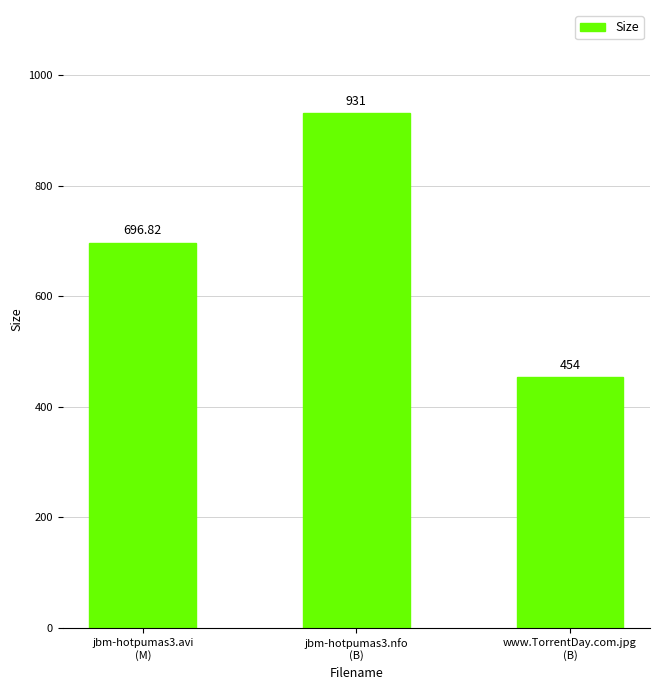

Reading left to right, list all the values displayed in this chart.

696.8	931.0	454.0